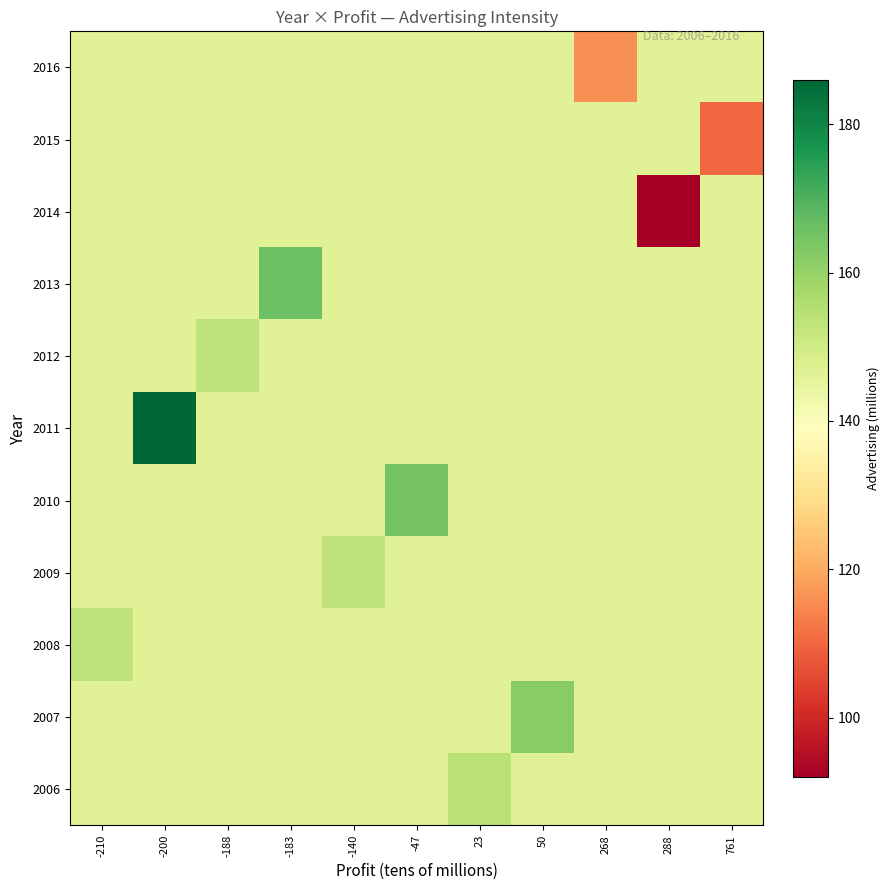

Between 50 and -210, which is larger?

50